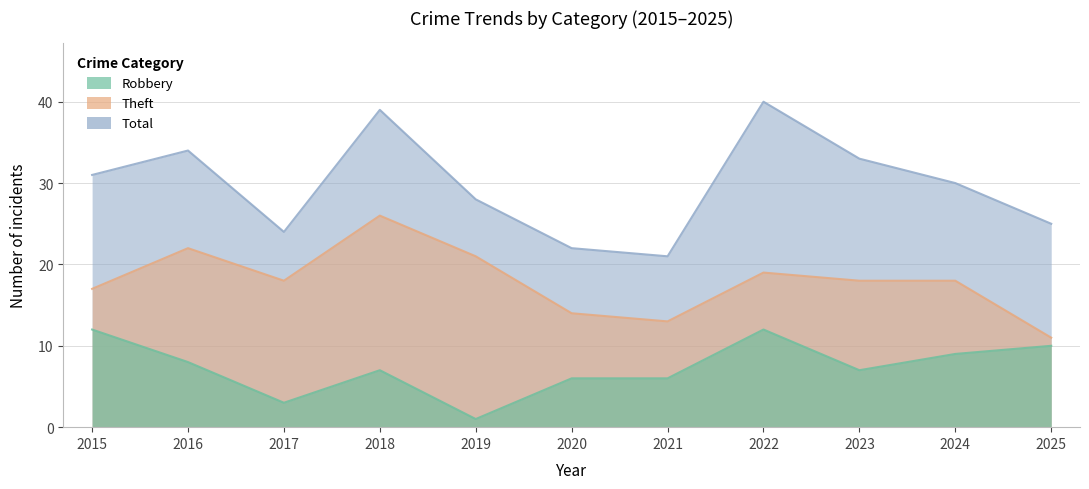

Reading right to left, list all the values displayed in this chart.

Robbery: 2025=10	2024=9	2023=7	2022=12	2021=6	2020=6	2019=1	2018=7	2017=3	2016=8	2015=12
Theft: 2025=11	2024=18	2023=18	2022=19	2021=13	2020=14	2019=21	2018=26	2017=18	2016=22	2015=17
Total: 2025=25	2024=30	2023=33	2022=40	2021=21	2020=22	2019=28	2018=39	2017=24	2016=34	2015=31